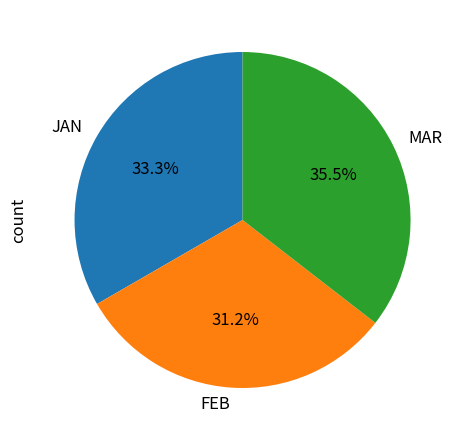

What portion of the pie excludes FEB?

68.8%